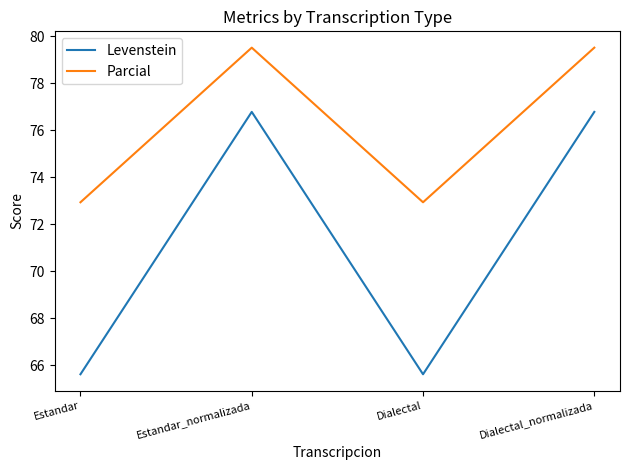

At how many categories does at least one series exceed 75?

2